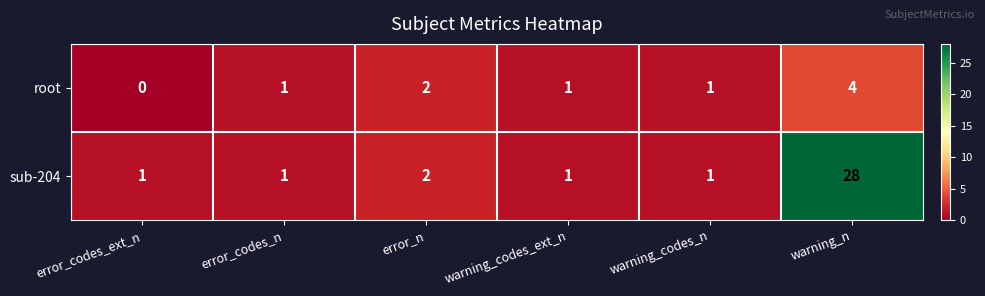

What is the difference between the maximum and minimum values in the sub-204 series?

27